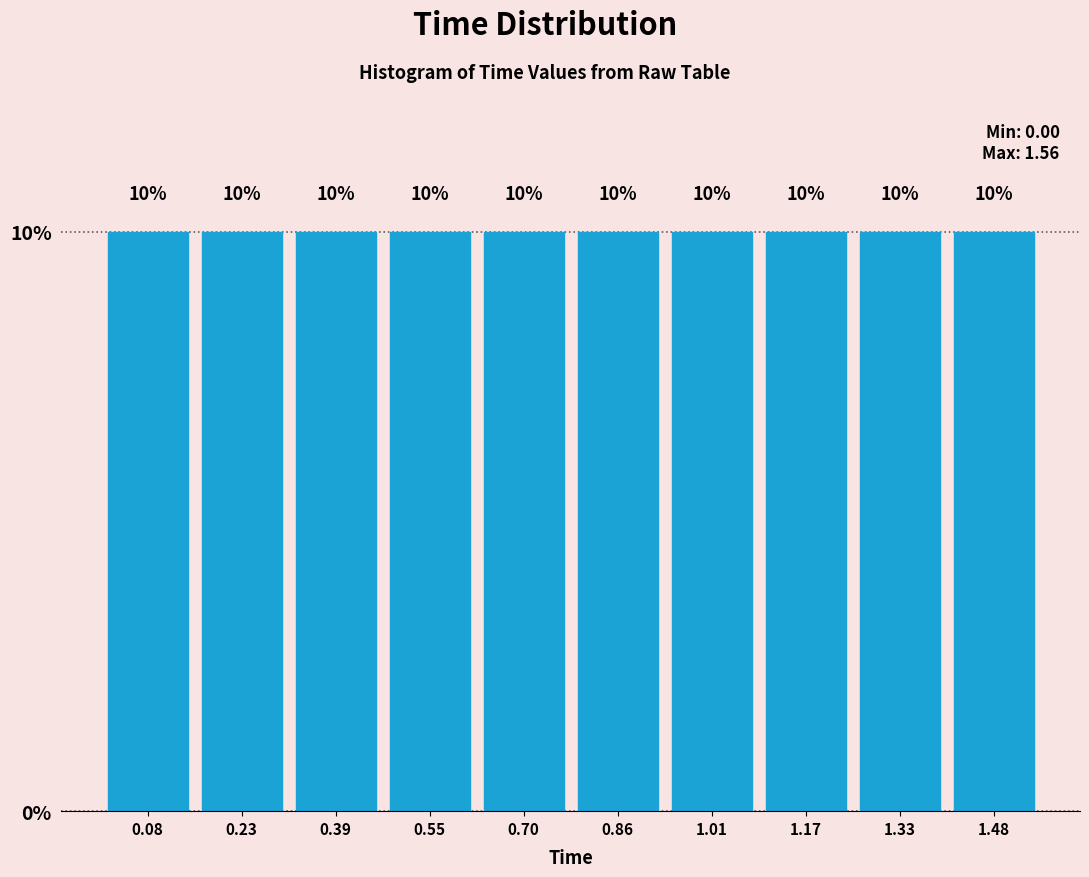

Reading left to right, transcribe this chart: for each bar, give the range it covers on the x-axis and its height. The bar edges are not printed on the chart, so give them approximately, as read against the axis.

0.000 to 0.156: 10
0.156 to 0.312: 10
0.312 to 0.468: 10
0.468 to 0.624: 10
0.624 to 0.780: 10
0.780 to 0.936: 10
0.936 to 1.092: 10
1.092 to 1.248: 10
1.248 to 1.404: 10
1.404 to 1.560: 10